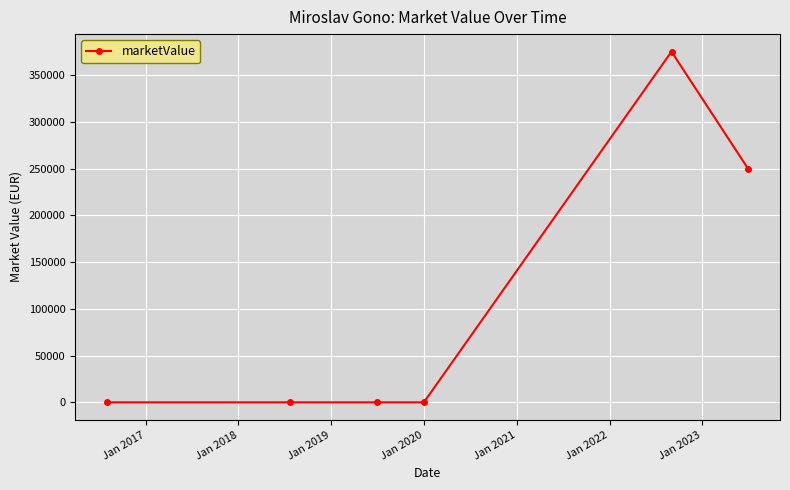

How many values exceed 0?

2